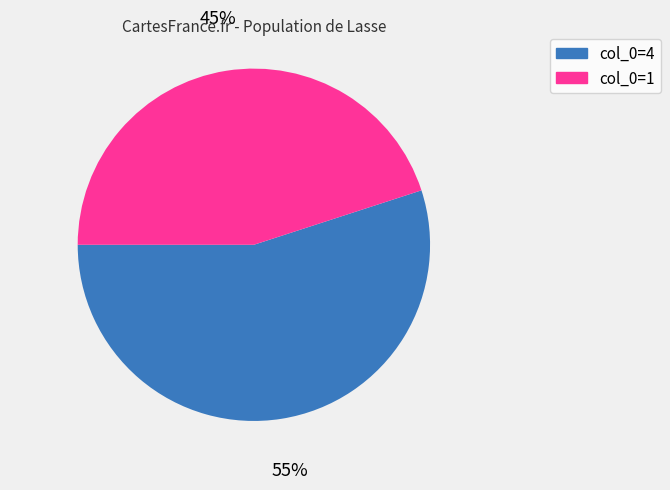

Does any single category account for the majority?

Yes